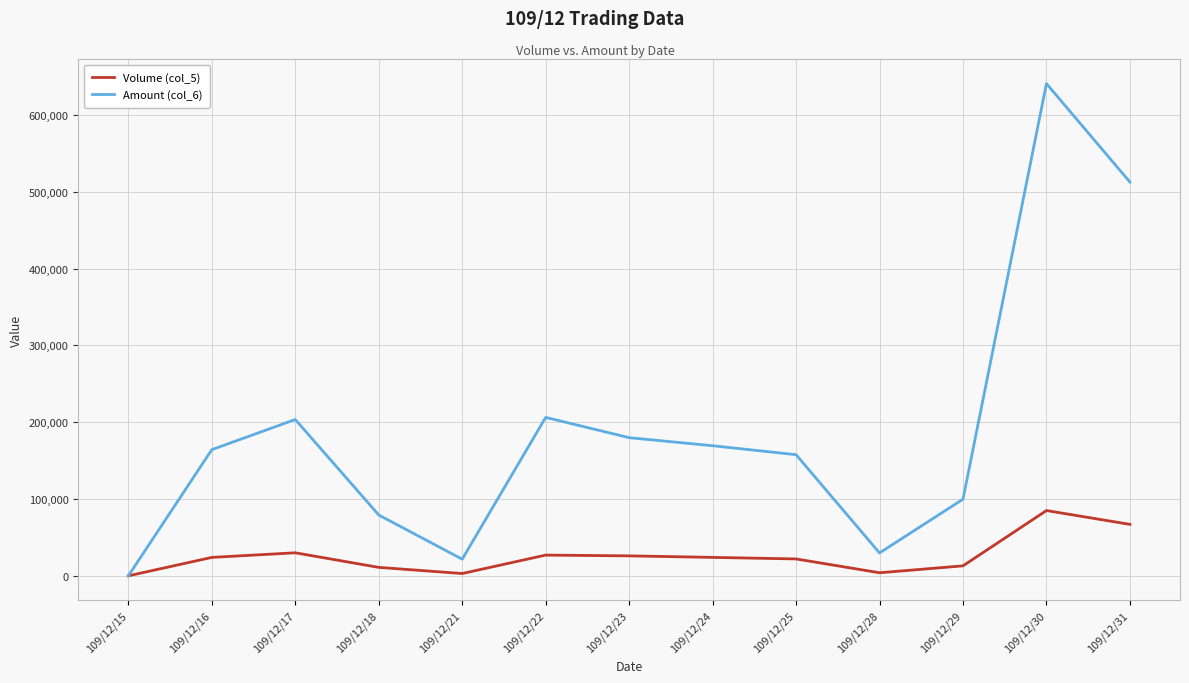

Where is the first local maximum for Amount (col_6)?

109/12/17